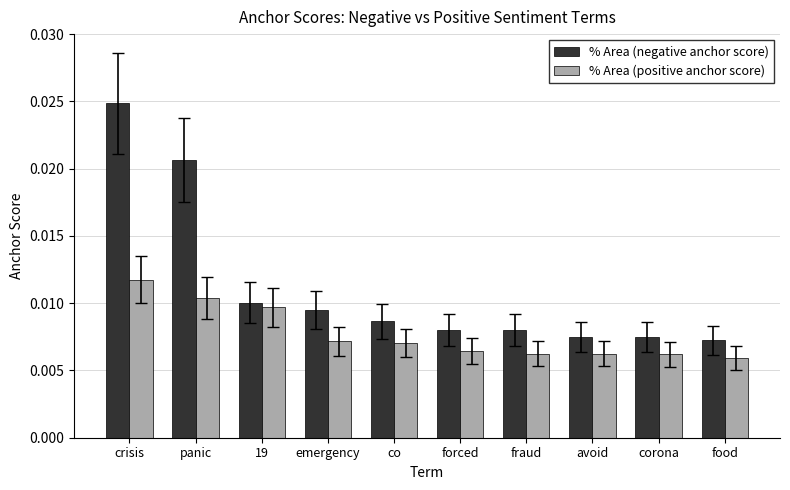

How many bars are there in each group?

2